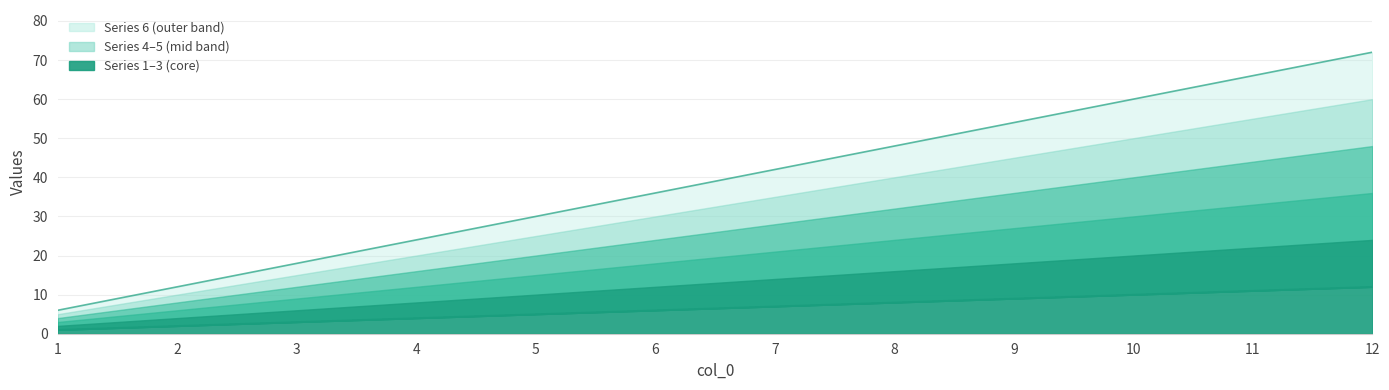

Reading right to left, extract all data points from this chart.

1: 12=12	11=11	10=10	9=9	8=8	7=7	6=6	5=5	4=4	3=3	2=2	1=1
2: 12=24	11=22	10=20	9=18	8=16	7=14	6=12	5=10	4=8	3=6	2=4	1=2
3: 12=36	11=33	10=30	9=27	8=24	7=21	6=18	5=15	4=12	3=9	2=6	1=3
4: 12=48	11=44	10=40	9=36	8=32	7=28	6=24	5=20	4=16	3=12	2=8	1=4
5: 12=60	11=55	10=50	9=45	8=40	7=35	6=30	5=25	4=20	3=15	2=10	1=5
6: 12=72	11=66	10=60	9=54	8=48	7=42	6=36	5=30	4=24	3=18	2=12	1=6